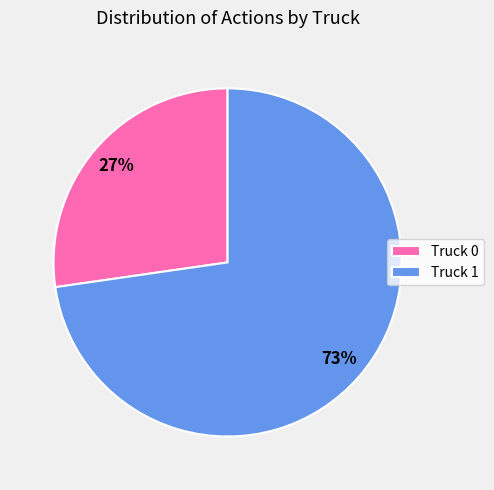

What is the smallest slice in the pie chart?

Truck 0